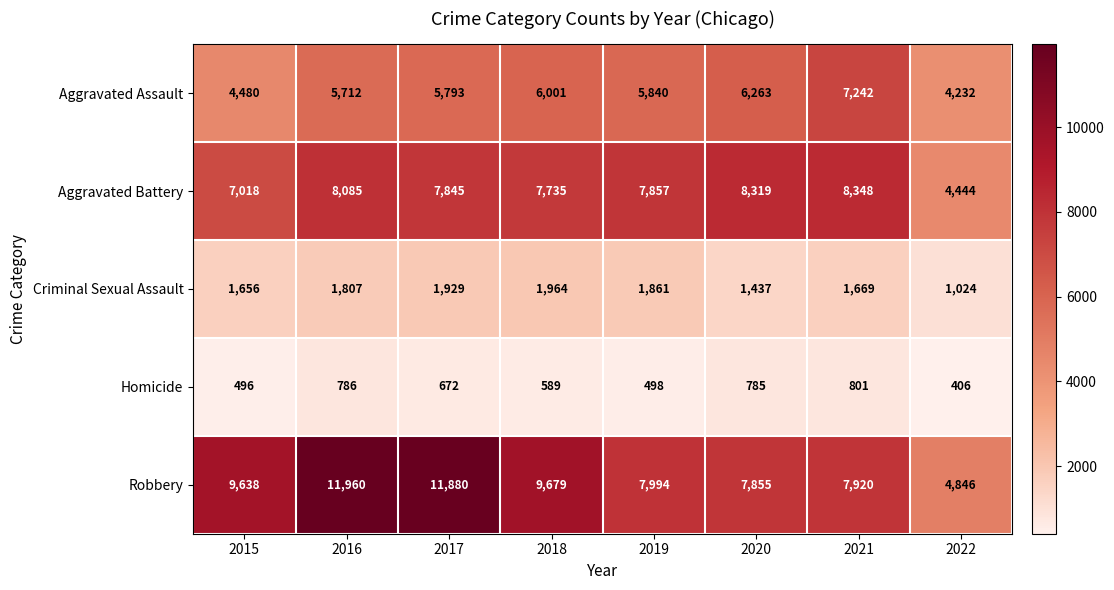

What is the greatest value displayed?

11960